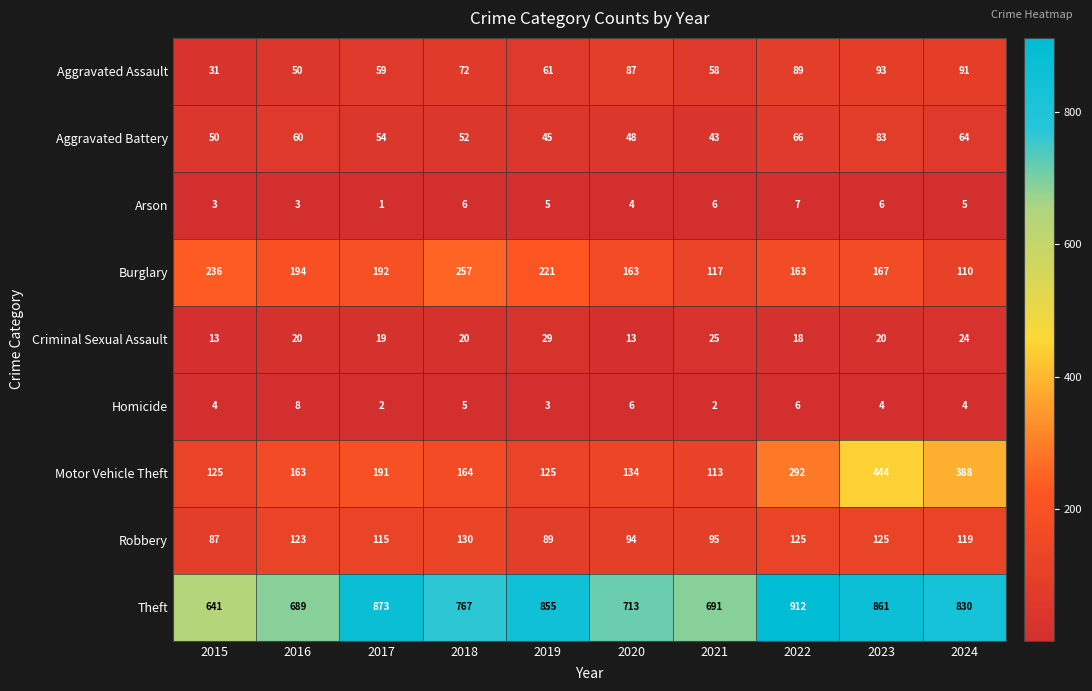

Which series has the largest total across all categories?

Theft